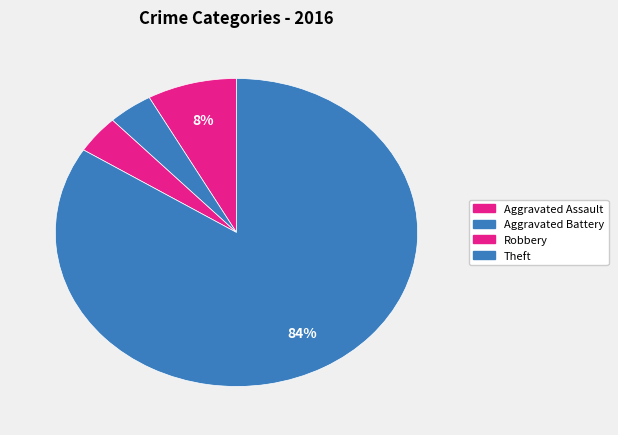

How many slices are in this pie chart?

4